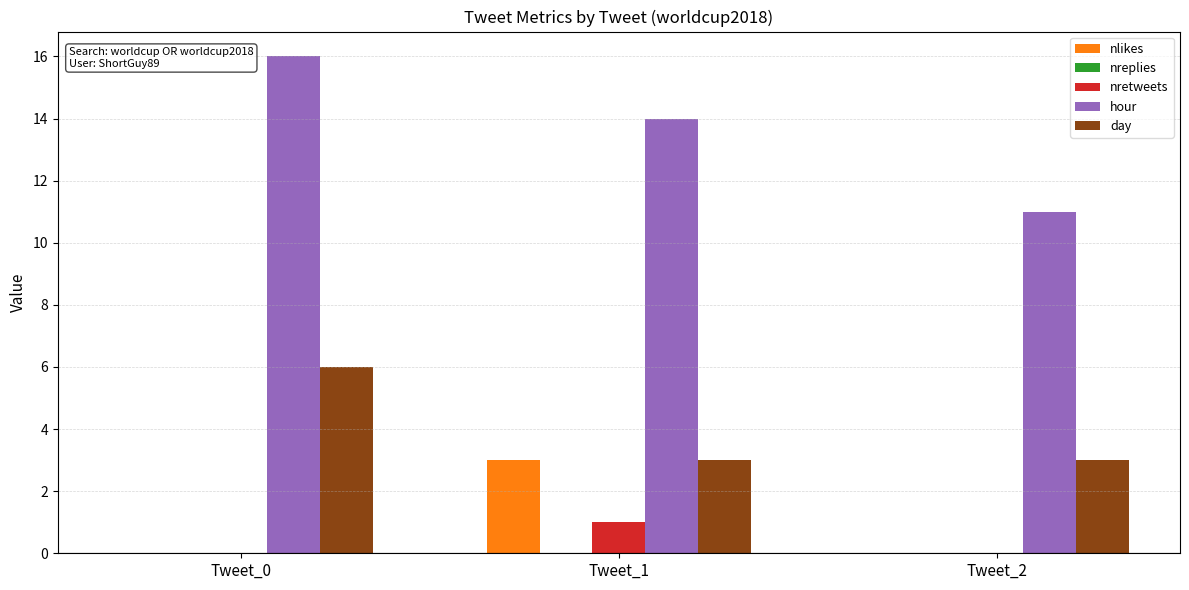

What value does the day series have at Tweet_0?

6